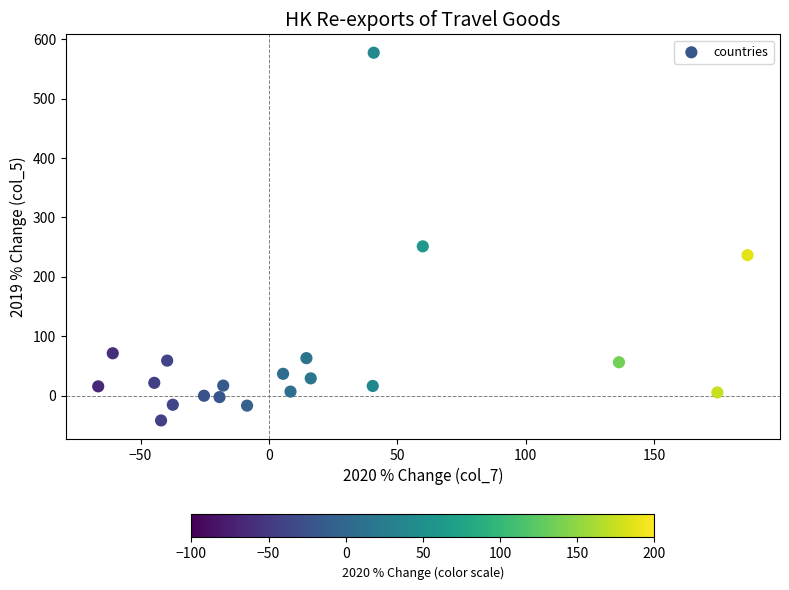

What Y value in the scatter plot is closest to 267?

251.3